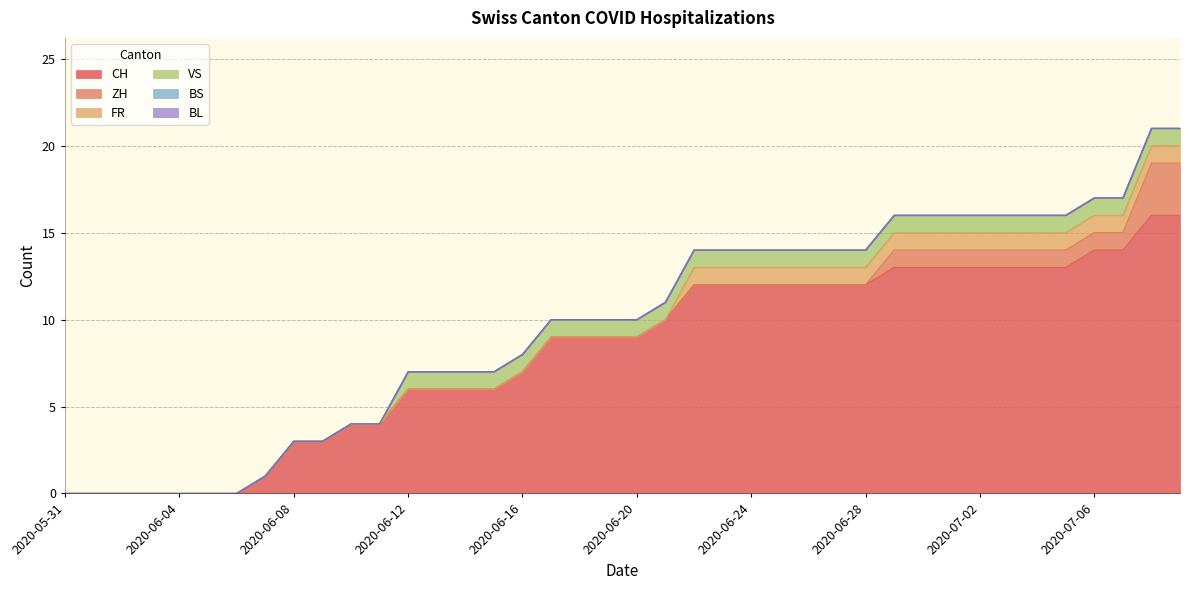

Reading left to right, list all the values displayed in this chart.

CH: 0	0	0	0	0	0	0	1	3	3	4	4	6	6	6	6	7	9	9	9	9	10	12	12	12	12	12	12	12	13	13	13	13	13	13	13	14	14	16	16
ZH: 0	0	0	0	0	0	0	0	0	0	0	0	0	0	0	0	0	0	0	0	0	0	0	0	0	0	0	0	0	1	1	1	1	1	1	1	1	1	3	3
FR: 0	0	0	0	0	0	0	0	0	0	0	0	0	0	0	0	0	0	0	0	0	0	1	1	1	1	1	1	1	1	1	1	1	1	1	1	1	1	1	1
VS: 0	0	0	0	0	0	0	0	0	0	0	0	1	1	1	1	1	1	1	1	1	1	1	1	1	1	1	1	1	1	1	1	1	1	1	1	1	1	1	1
BS: 0	0	0	0	0	0	0	0	0	0	0	0	0	0	0	0	0	0	0	0	0	0	0	0	0	0	0	0	0	0	0	0	0	0	0	0	0	0	0	0
BL: 0	0	0	0	0	0	0	0	0	0	0	0	0	0	0	0	0	0	0	0	0	0	0	0	0	0	0	0	0	0	0	0	0	0	0	0	0	0	0	0